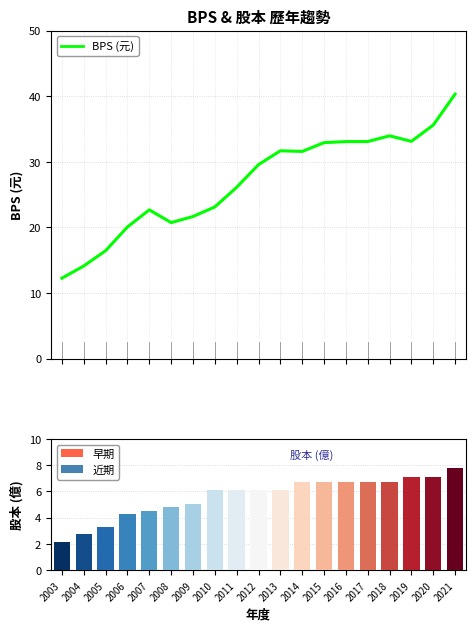

What is the approximate value of 股本 (億) at 2009?

5.0